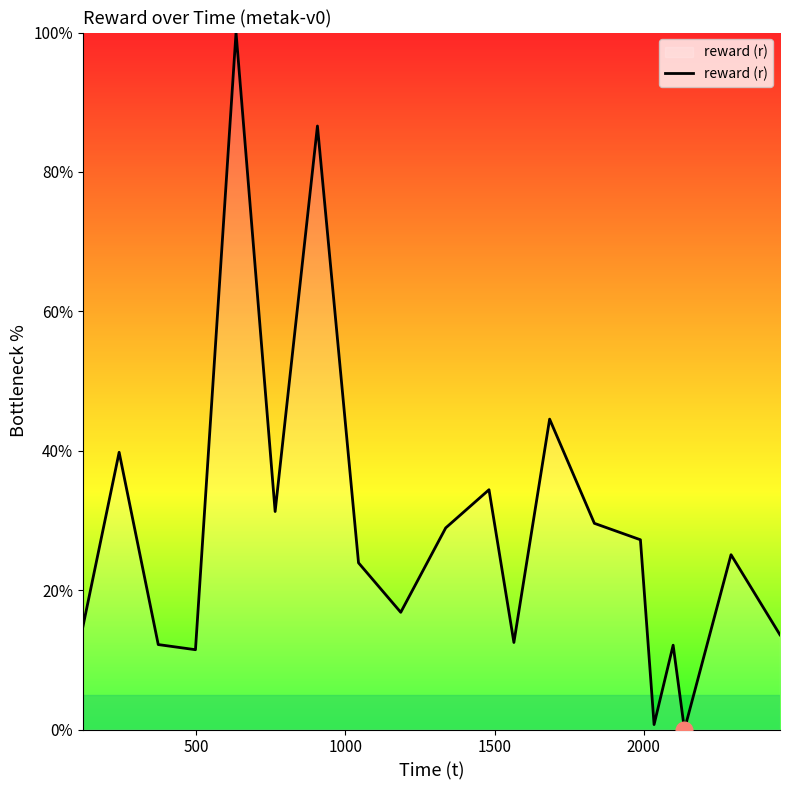

What is the difference between the maximum and minimum values?

100.0